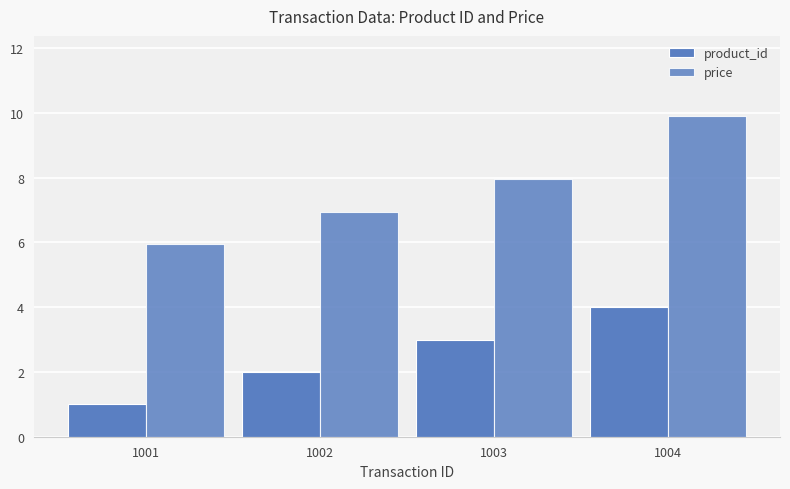

The value of price at 1004 is 9.9. True or false?

True